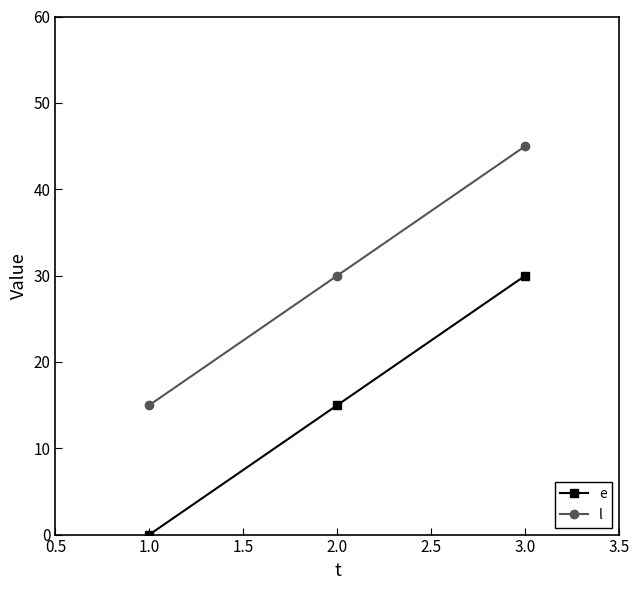

At which category is the sum across all series the highest?

3.0